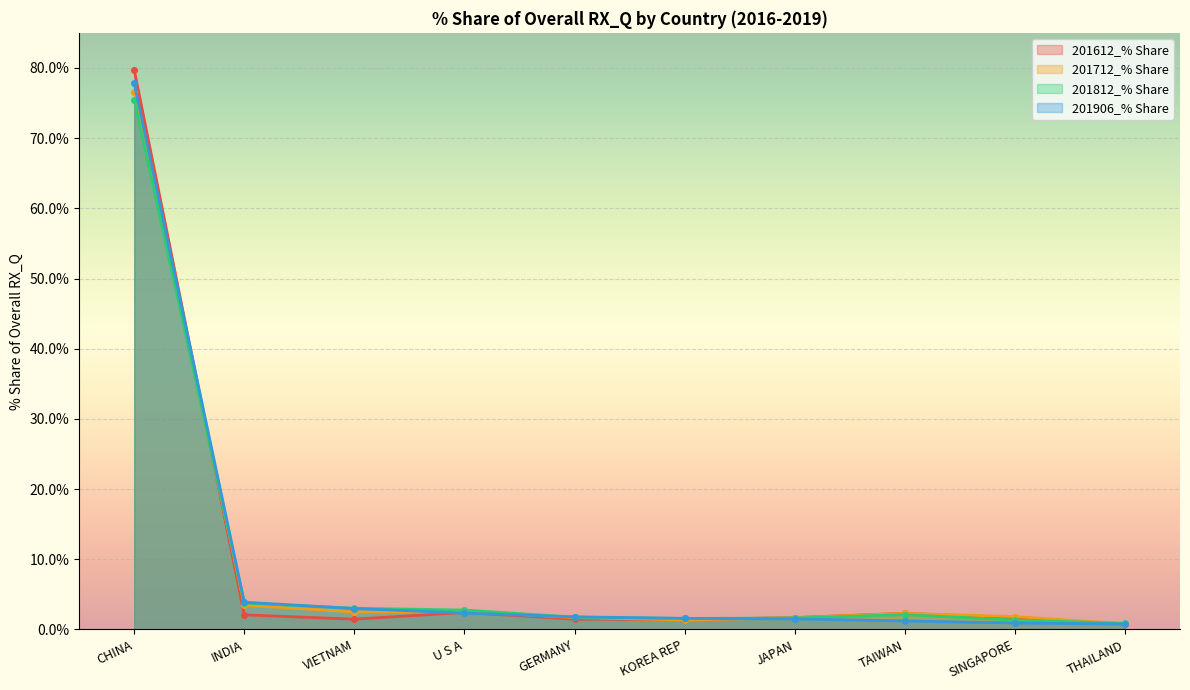

What position from the right is INDIA?

9